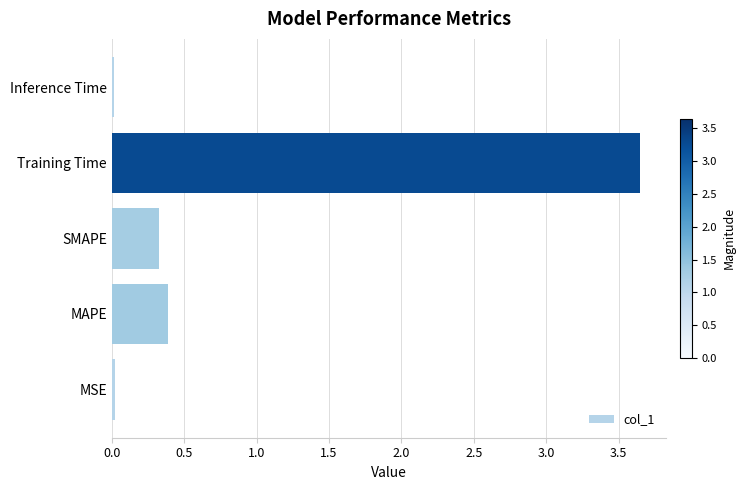

What is the sum of all values?

4.4